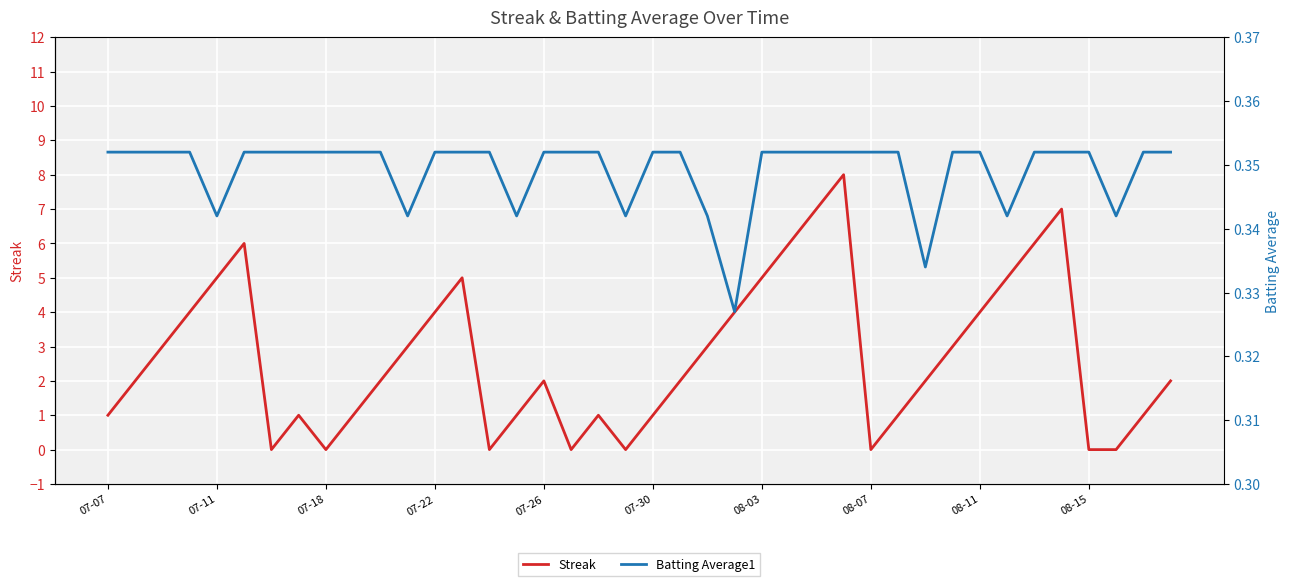

The Streak series shows 0 at 07-18. True or false?

True